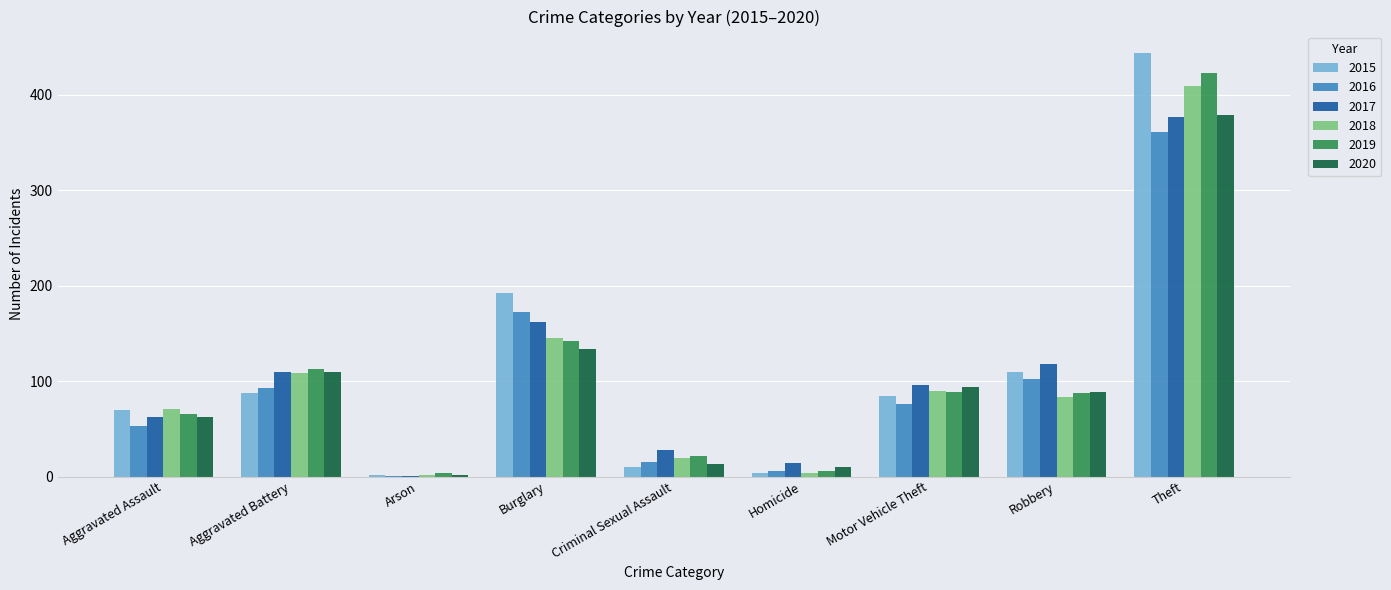

The value of 2016 at Robbery is 33. True or false?

False